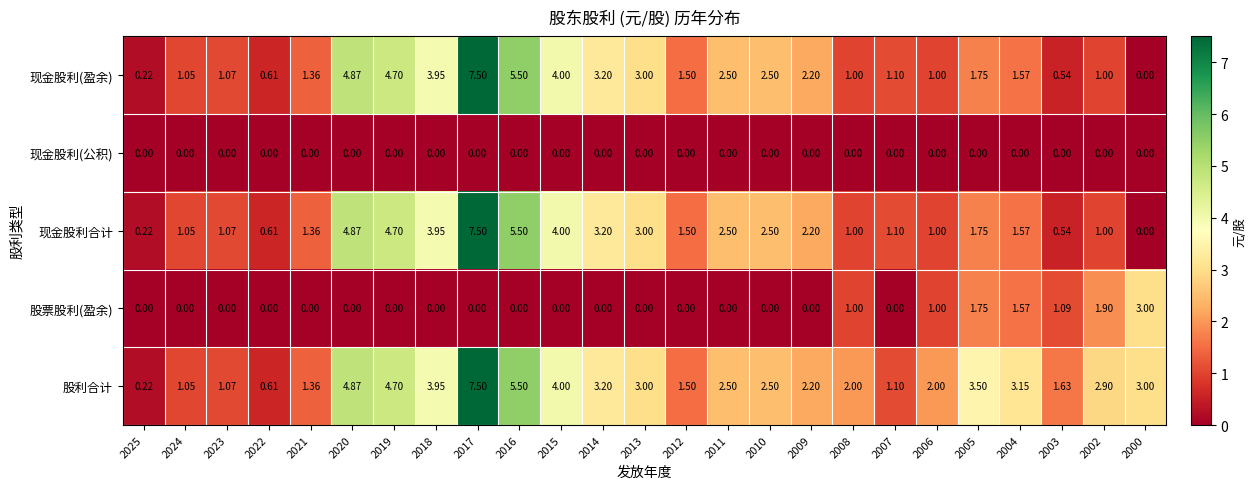

Is the value of 股利合计 at 2000 greater than the value of 现金股利(公积) at 2016?

Yes